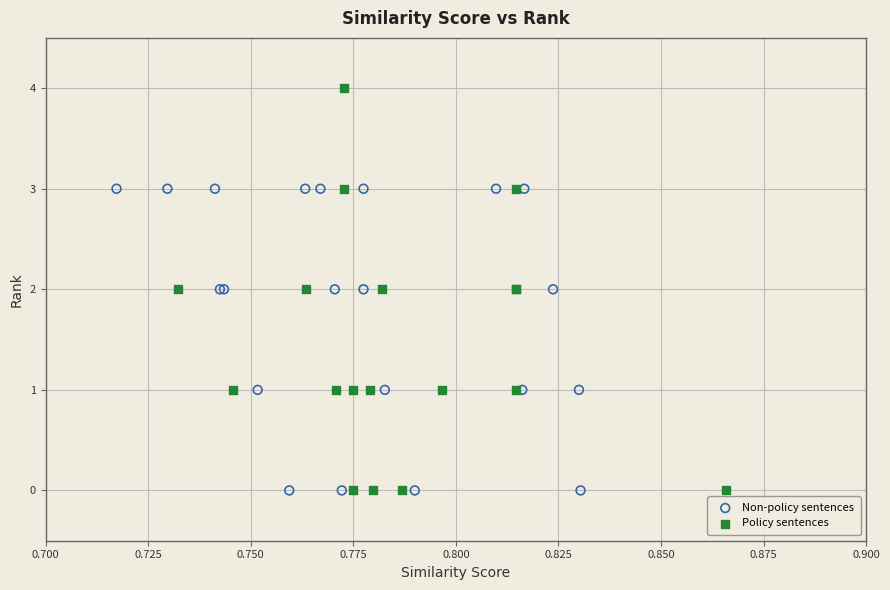

Which series contains the highest Y value?

Policy sentences